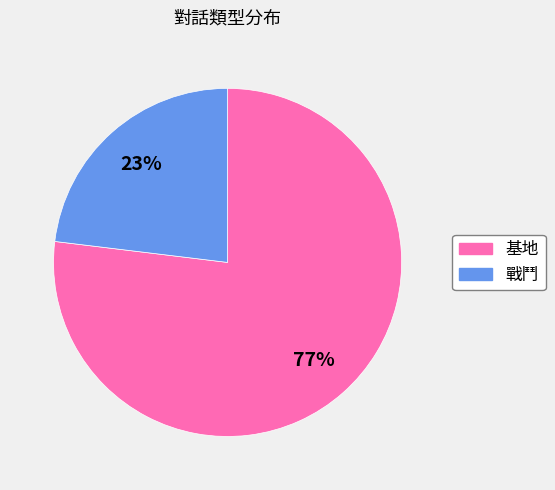

The 基地 slice represents 66% of the pie. True or false?

False